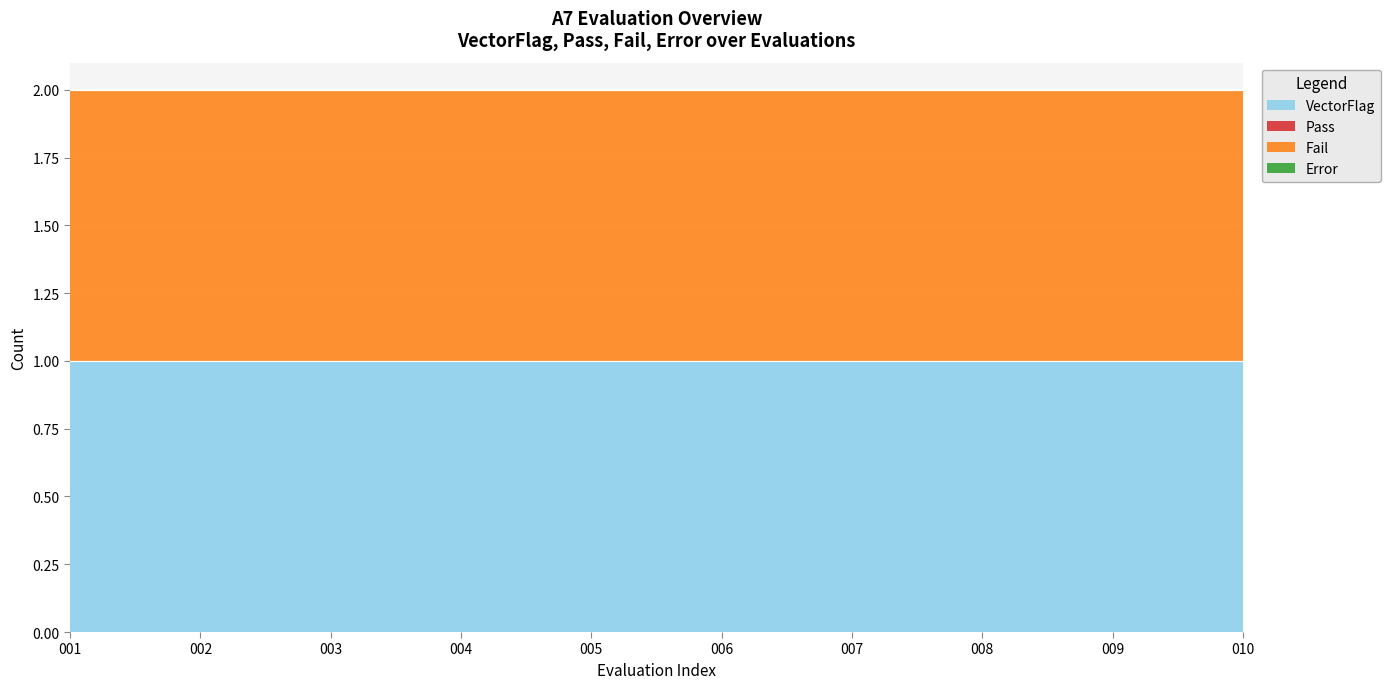

True or false: Fail and VectorFlag cross at least once.

False